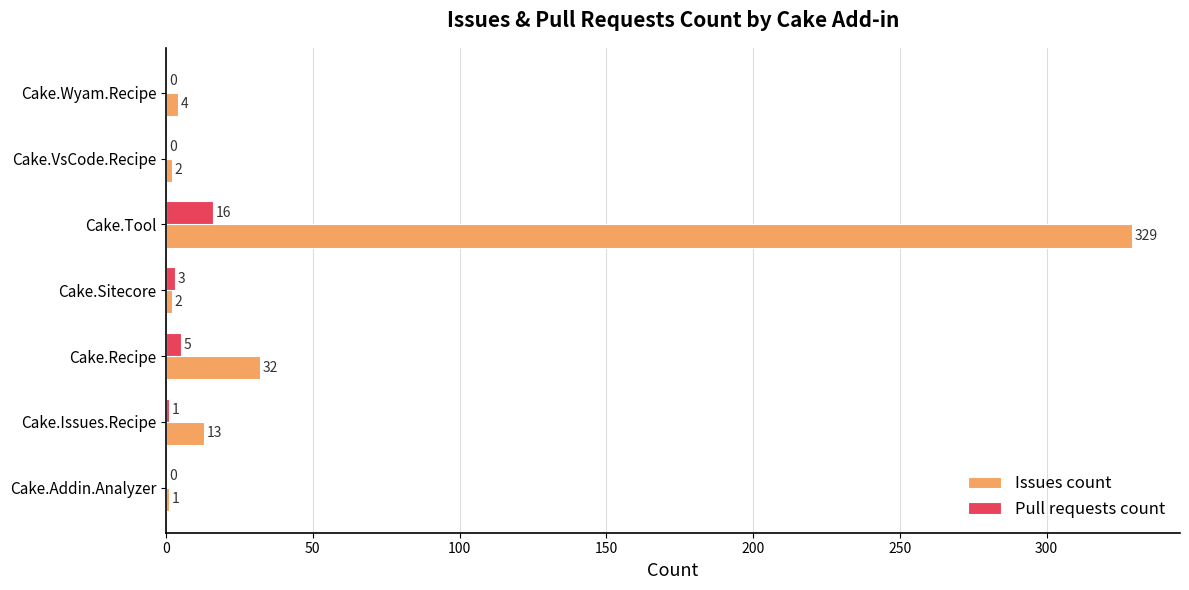

The value of Issues count at Cake.Wyam.Recipe is 4. True or false?

True